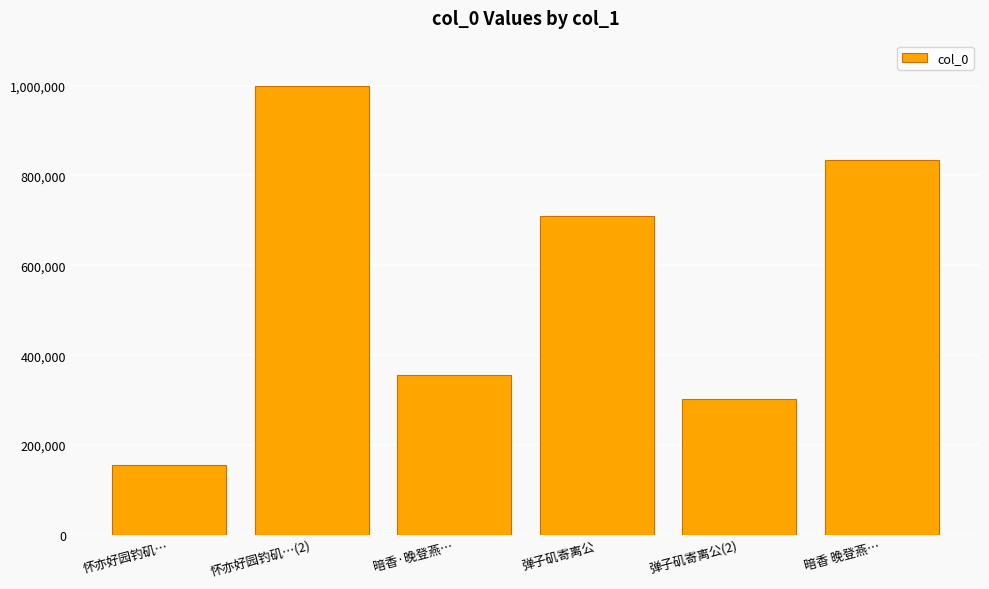

What is the label of the 2nd bar from the left?

怀亦好园钓矶…(2)